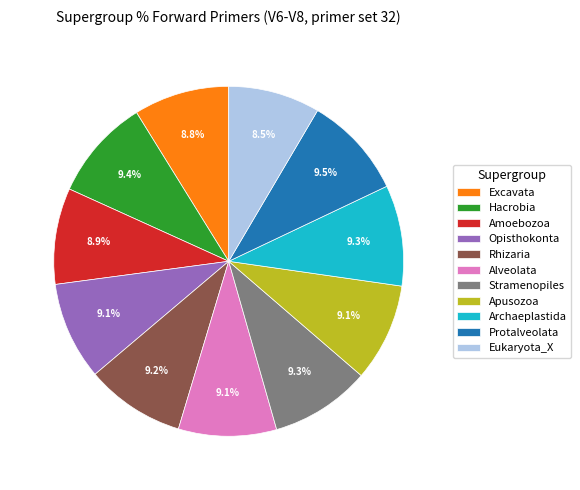

What is the ratio of the value at Archaeplastida to the value at Rhizaria?

1.0